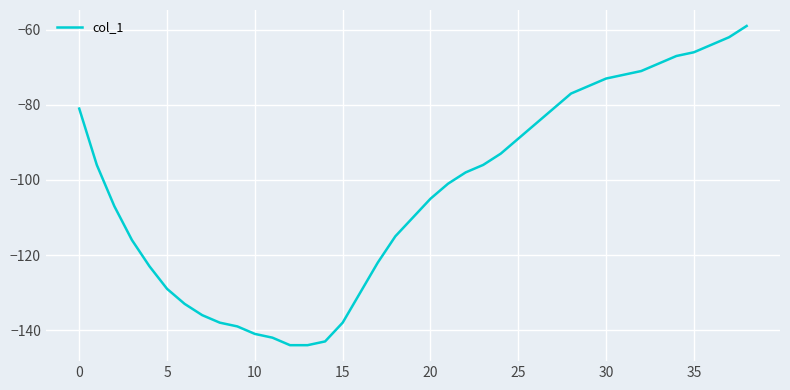

What is the greatest value displayed?

-59